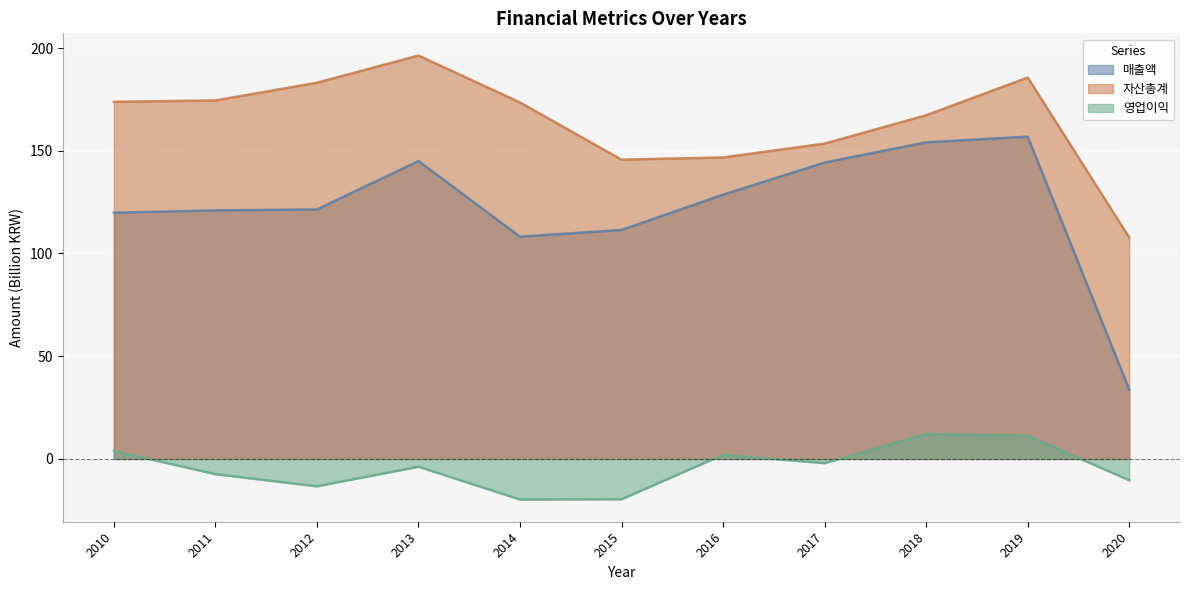

At which category does 영업이익 reach its first local valley?

2012